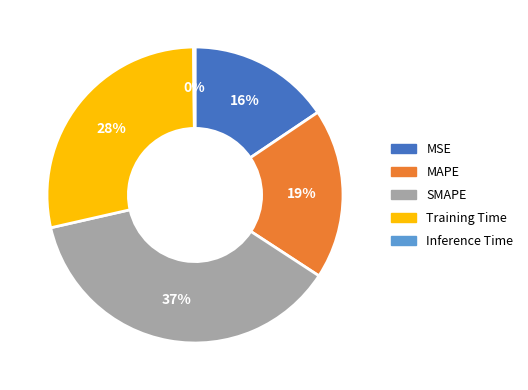

Is there any slice that represents more than half of the pie?

No